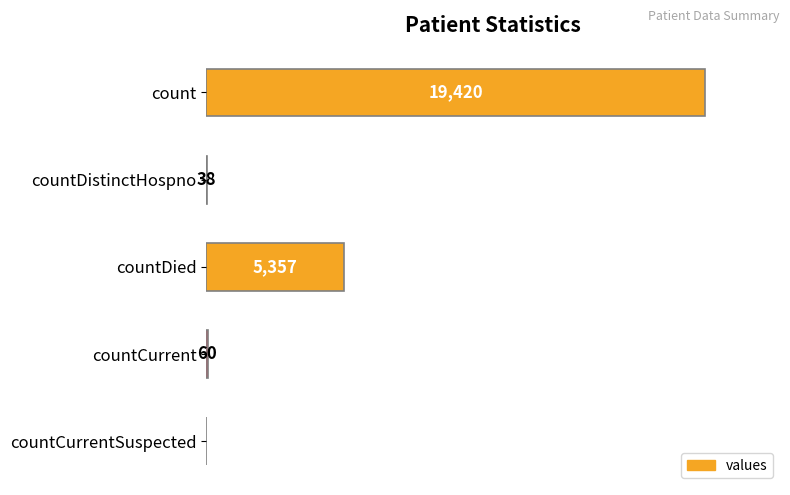

At which category does the chart reach its peak across all series?

count